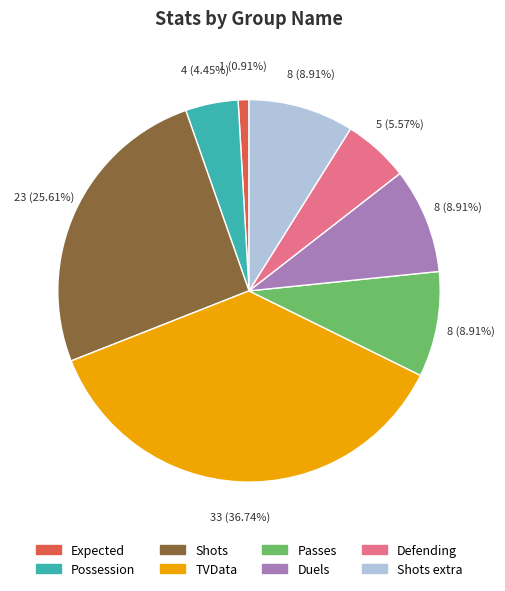

Does any single category account for the majority?

No